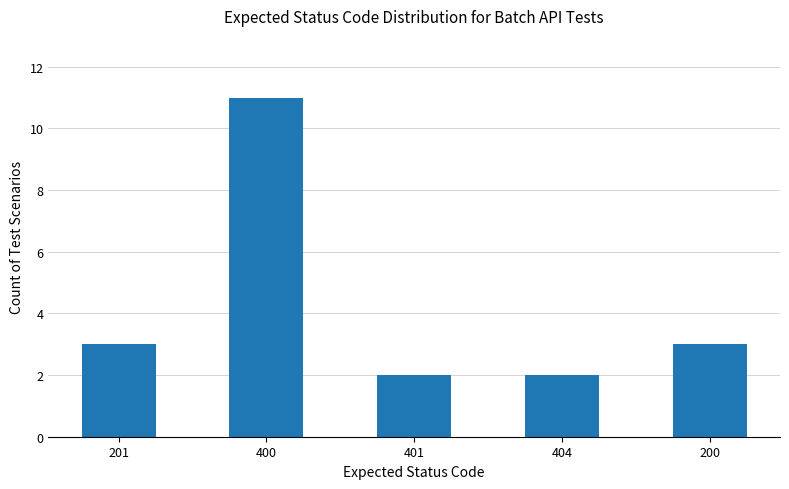

What is the change in value from 201 to 400?

+8